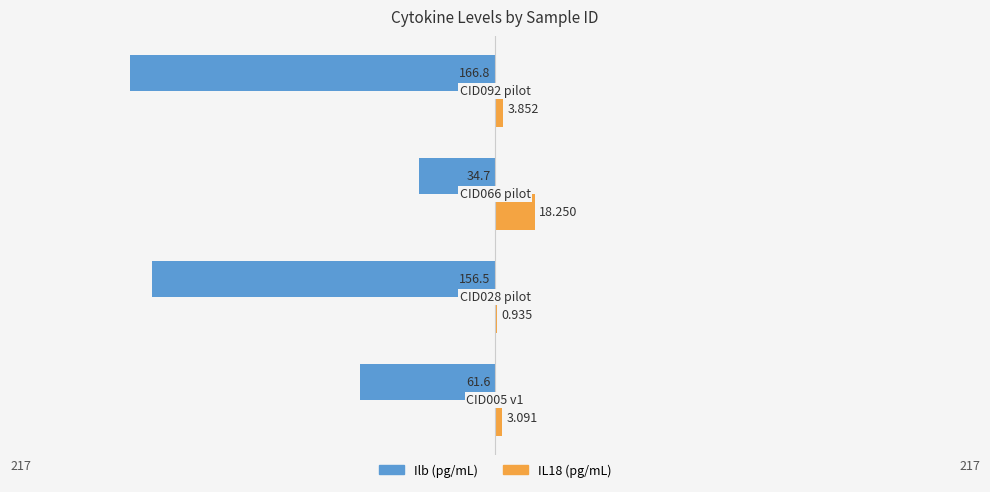

What is the minimum value shown in the chart?

-166.8